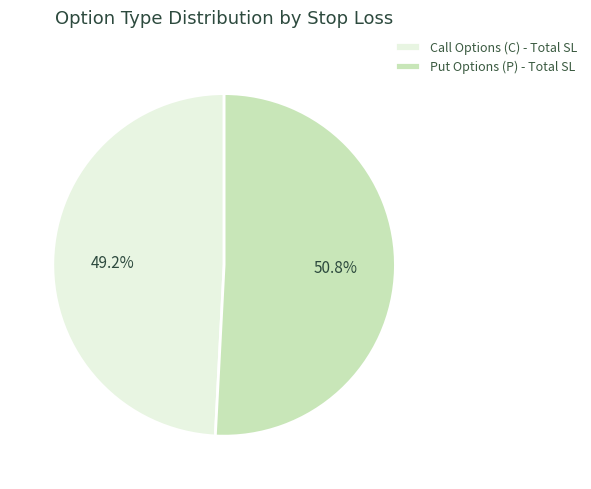

Which slice represents more than half of the pie?

Put Options (P) - Total SL